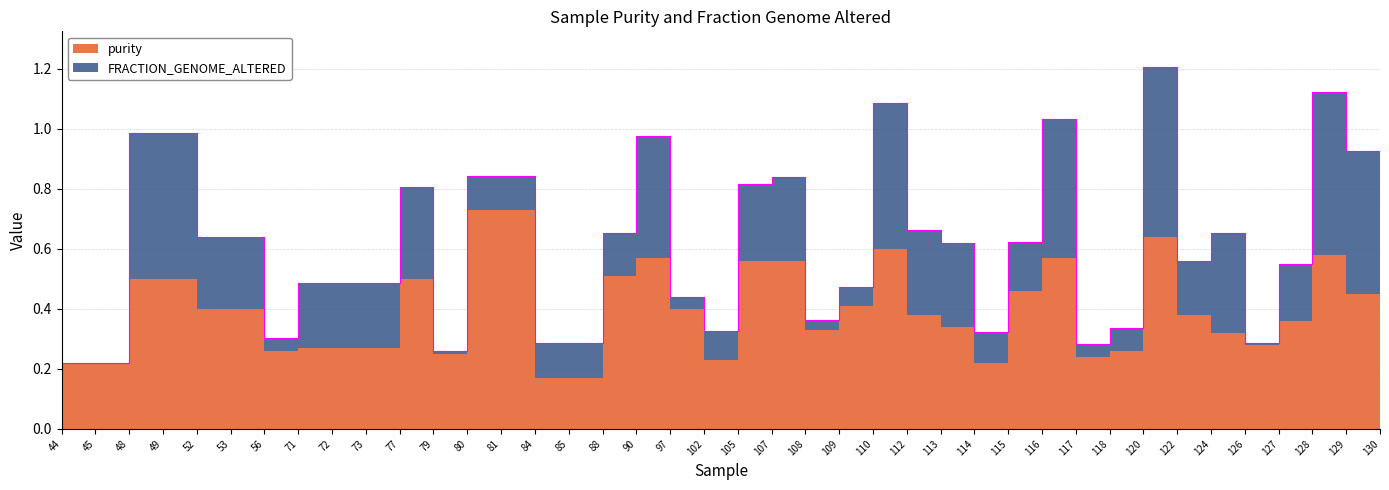

In FRACTION_GENOME_ALTERED, how many points are higher than both neighbors (excluding endpoints)?

8